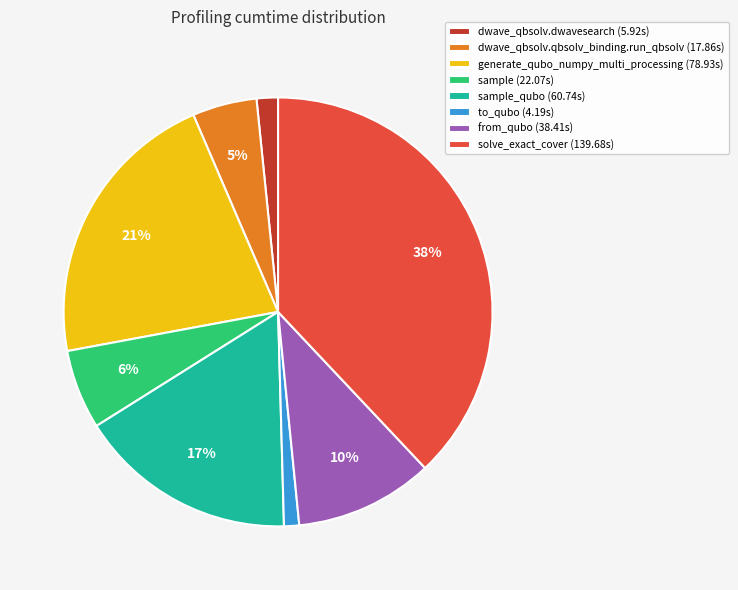

Do sample (22.07s) and dwave_qbsolv.qbsolv_binding.run_qbsolv (17.86s) together represent more than half of the pie?

No